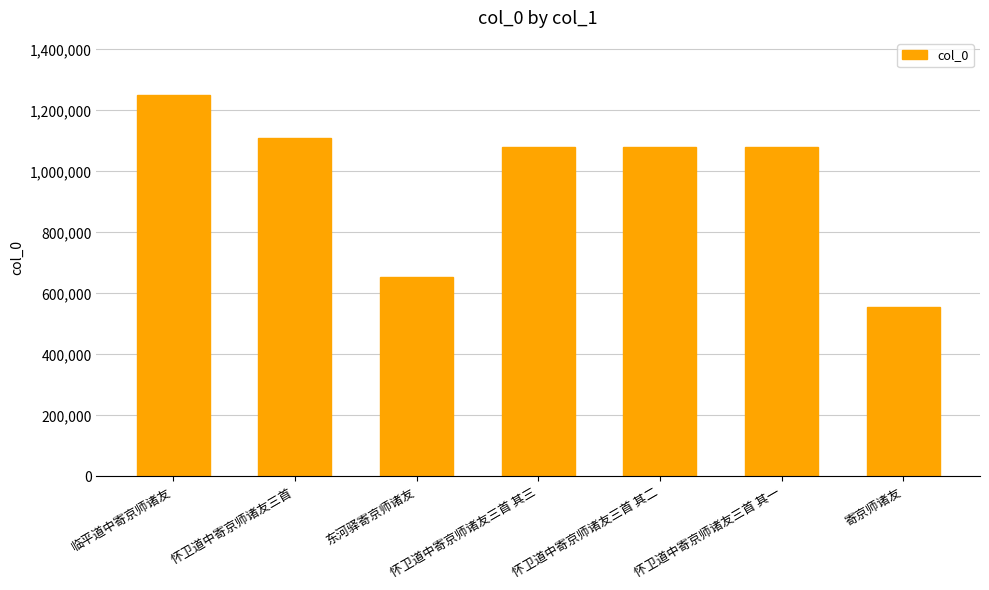

The chart shows a value of 1110039 at 怀卫道中寄京师诸友三首. True or false?

True